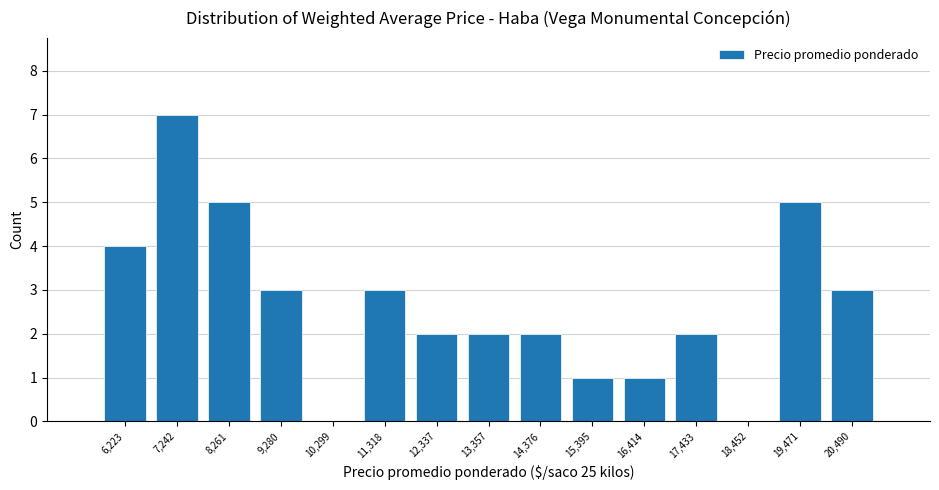

Reading left to right, list every bar in this chart as the range it spans on the x-axis followed by its height. Neither the bar edges nor the heights are printed on the chart, so give them approximately, as read against the axes.

5800 to 6800: 4
6800 to 7800: 7
7800 to 8800: 5
8800 to 9800: 3
9800 to 10800: 0
10800 to 11800: 3
11800 to 12800: 2
12800 to 13800: 2
13800 to 14800: 2
14800 to 16000: 1
16000 to 17000: 1
17000 to 18000: 2
18000 to 19000: 0
19000 to 20000: 5
20000 to 21000: 3